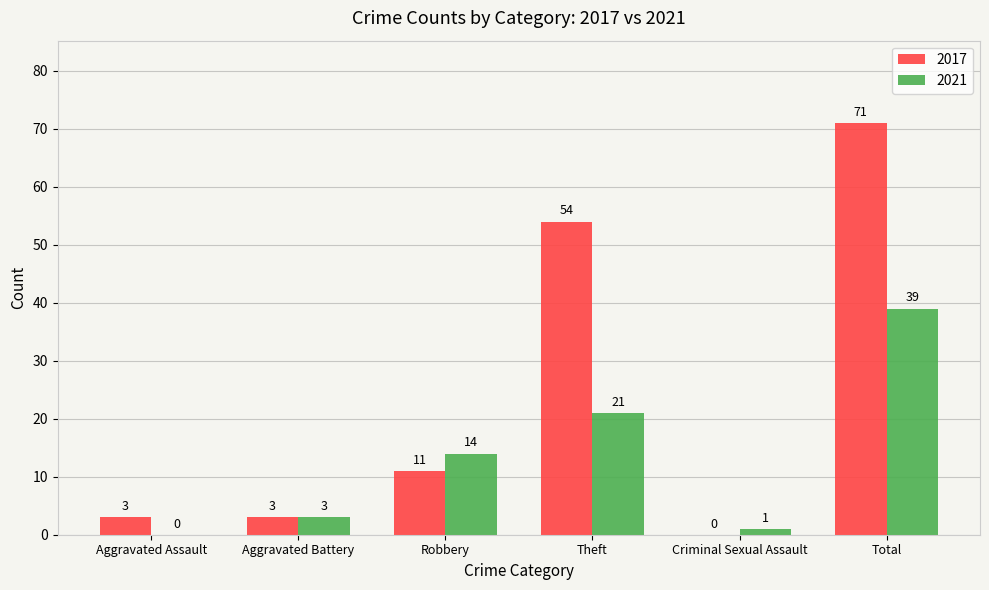

At which label is 2017 closest to 35?

Theft